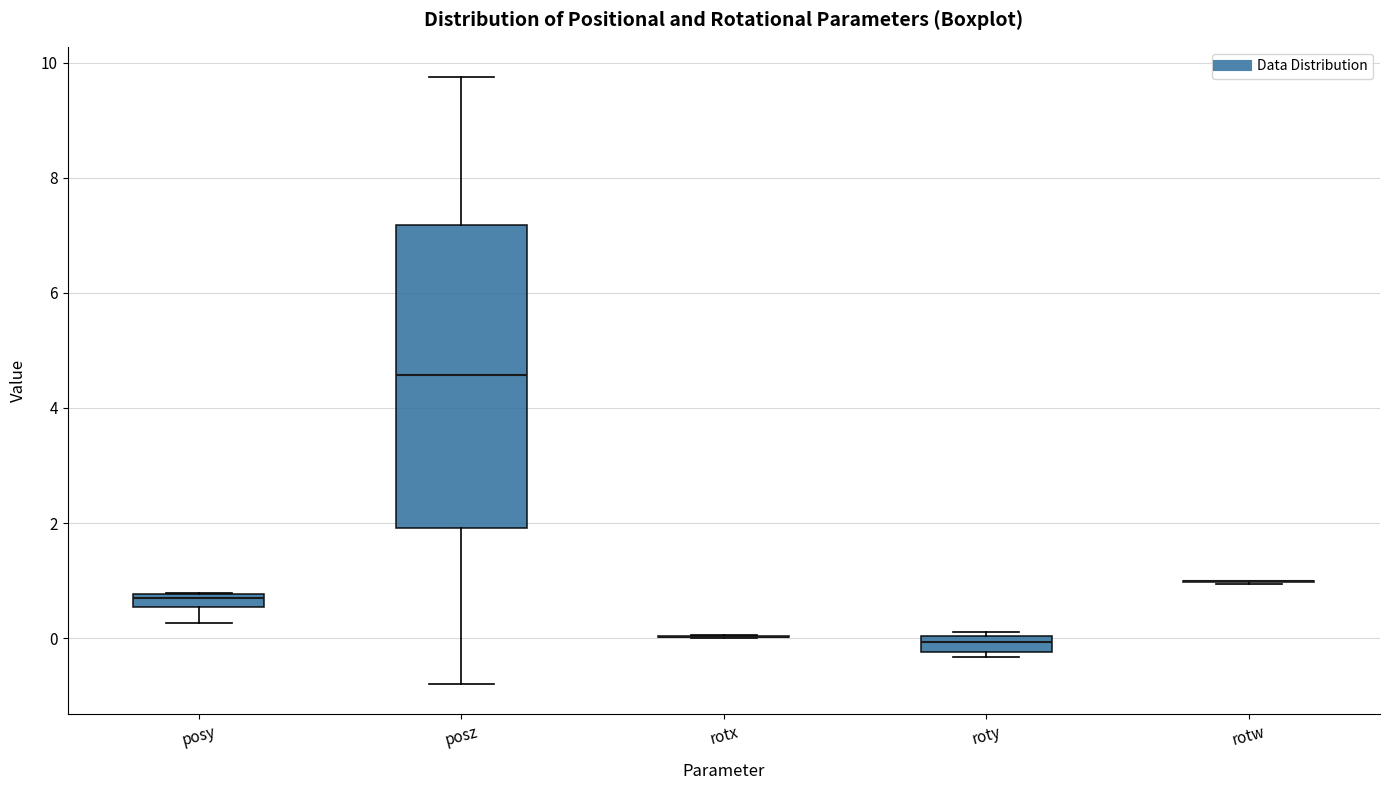

Comparing the boxes themselves (not the whiskers), which one is the tallest?

posz